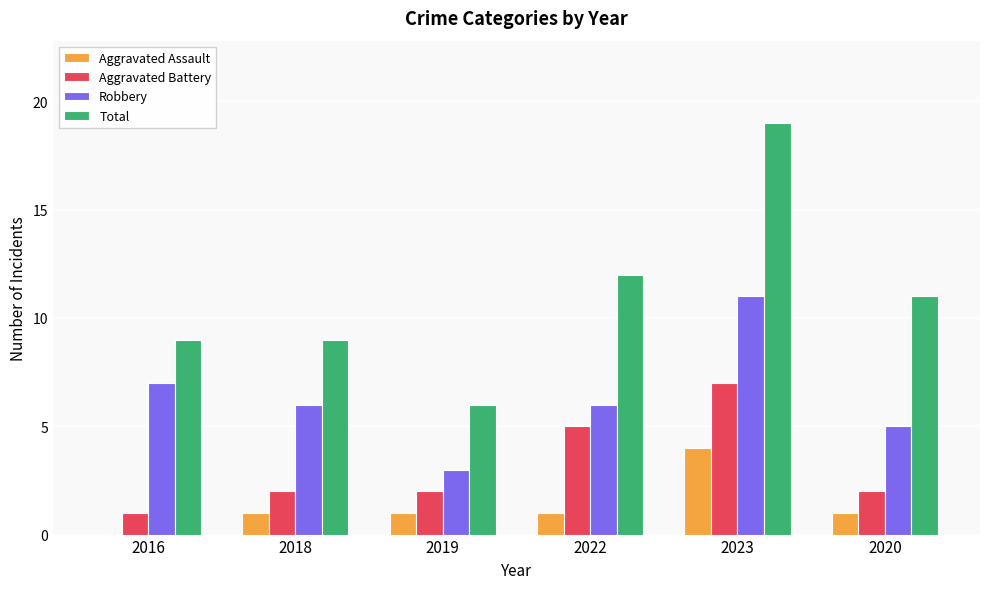

Reading left to right, what are all the values shown in this chart?

Aggravated Assault: 0	1	1	1	4	1
Aggravated Battery: 1	2	2	5	7	2
Robbery: 7	6	3	6	11	5
Total: 9	9	6	12	19	11